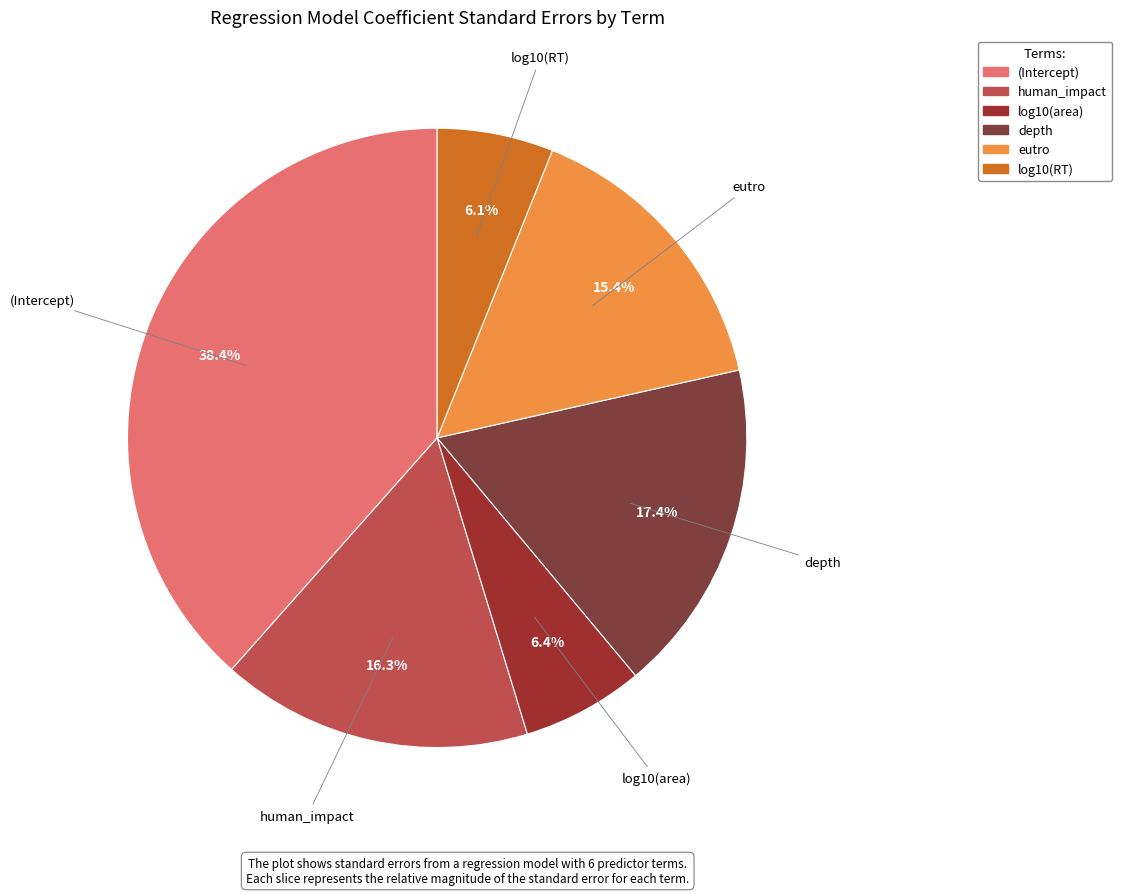

Between log10(RT) and depth, which is larger?

depth